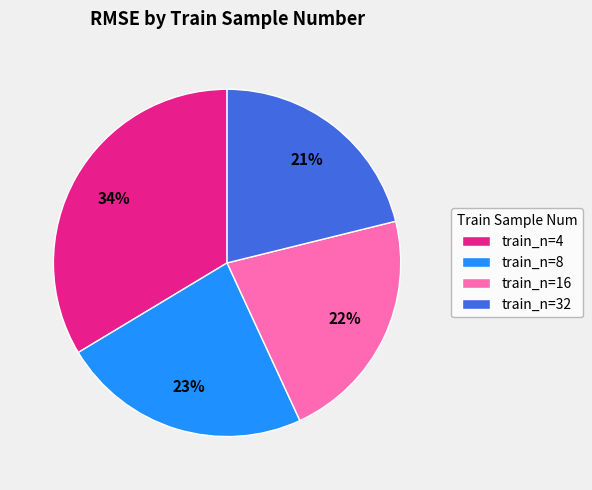

Does any single category account for the majority?

No